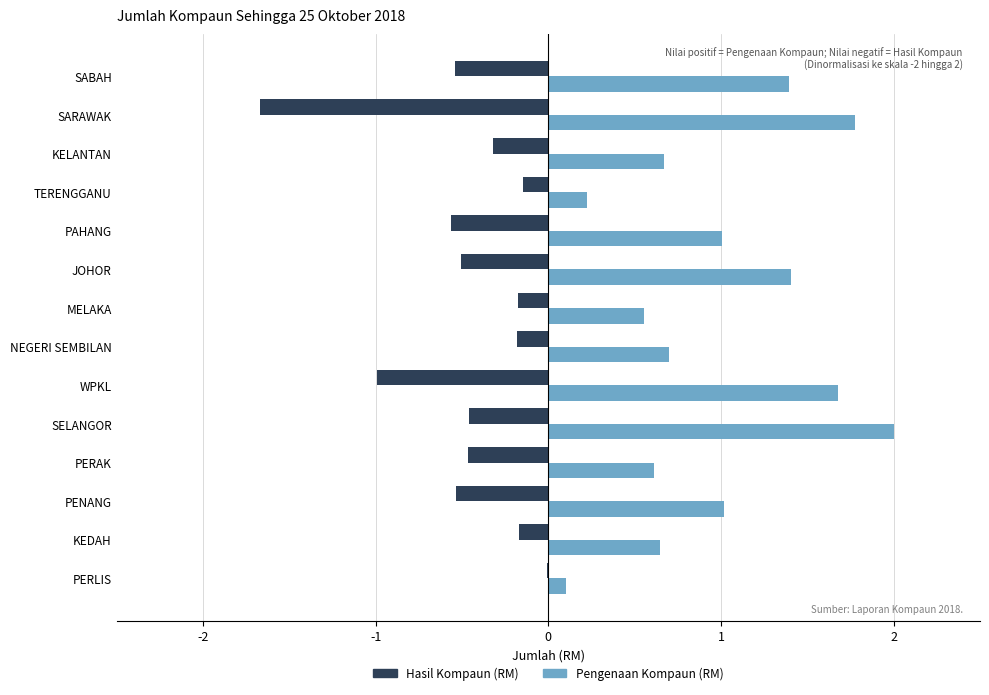

True or false: Pengenaan Kompaun (RM) has a value of 0.4 at KELANTAN.

False